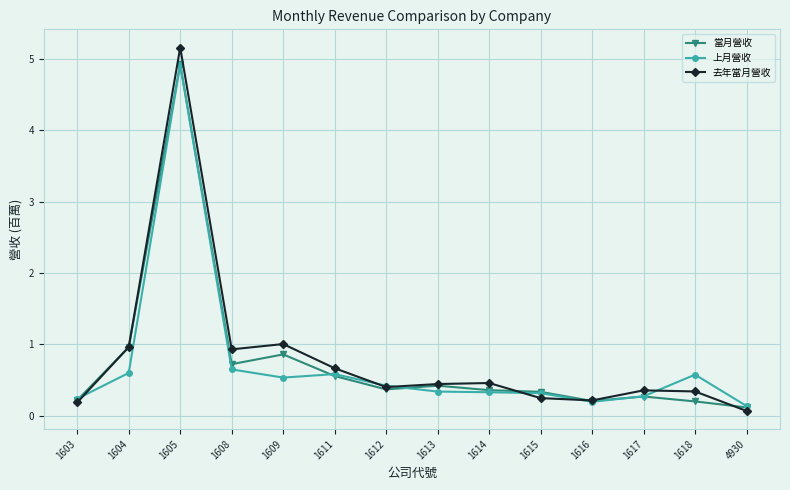

At which category is the sum across all series the highest?

1605